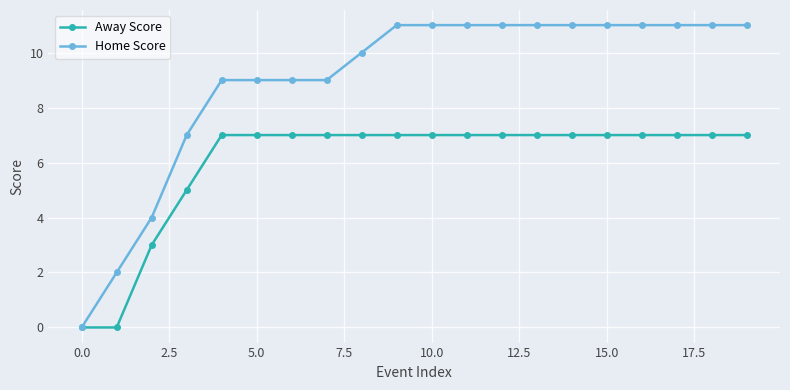

List the series in order of their overall mean, lowest first.

Away Score, Home Score